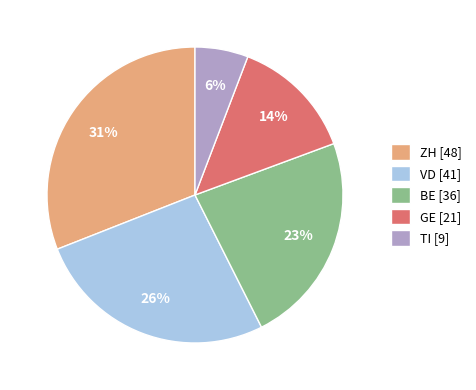

To the nearest percent, what is the difference between the largest and smallest slice percentages?

25%